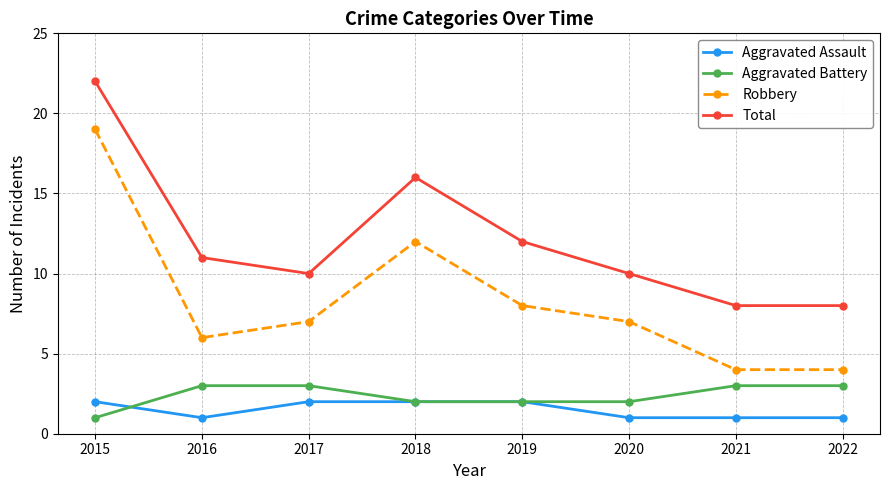

Between 2018 and 2020, which series saw the biggest shift?

Total